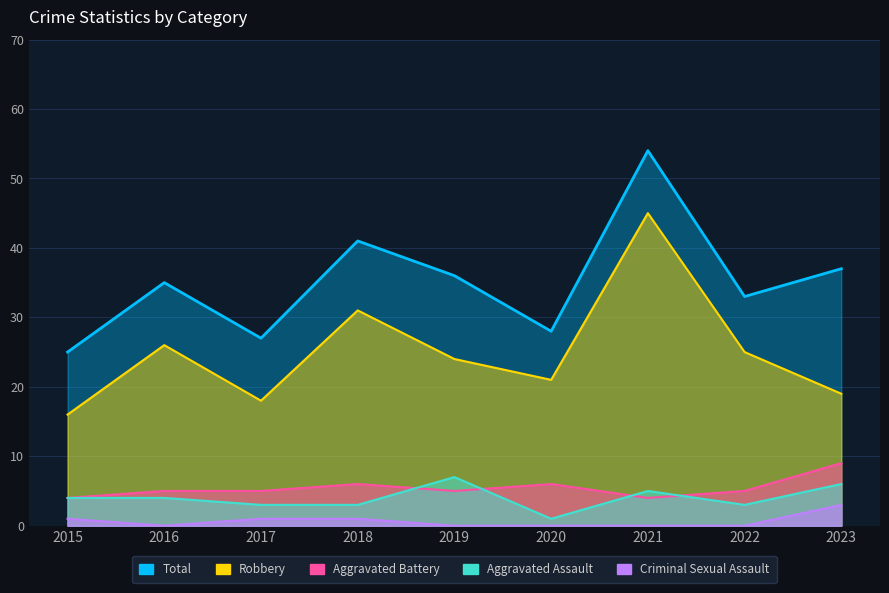

Which series changed the most between 2020 and 2023?

Total